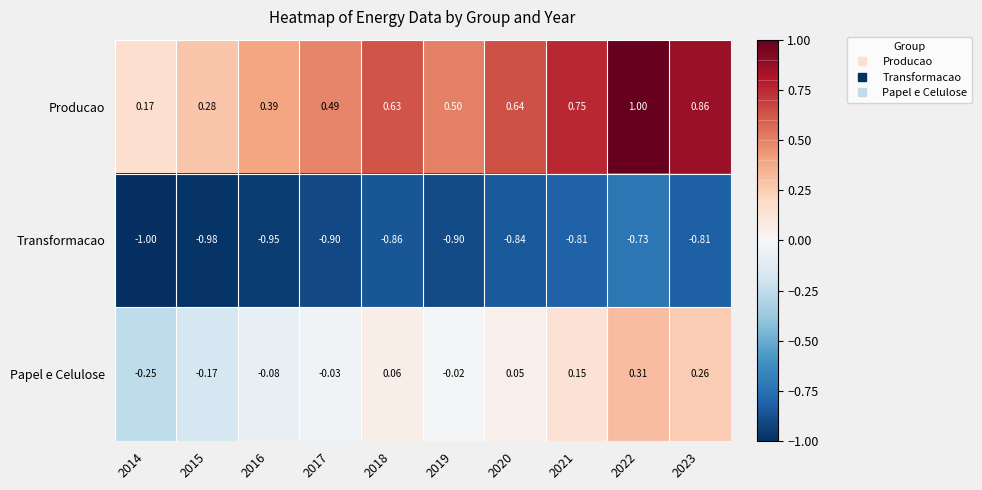

What is the difference between the highest and lowest values at 2014?

1.2